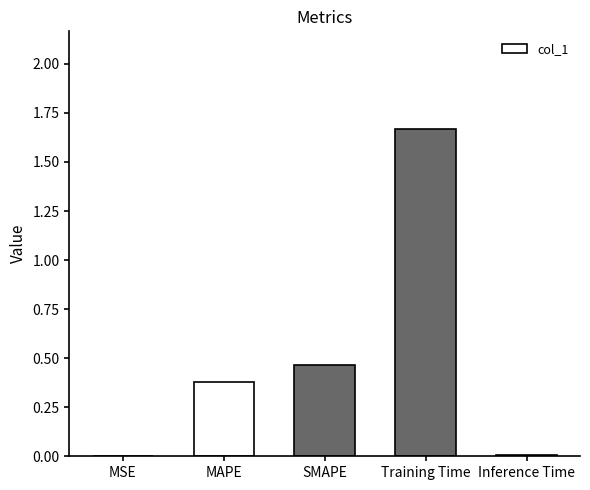

What is the change in value from Training Time to Inference Time?

-1.7